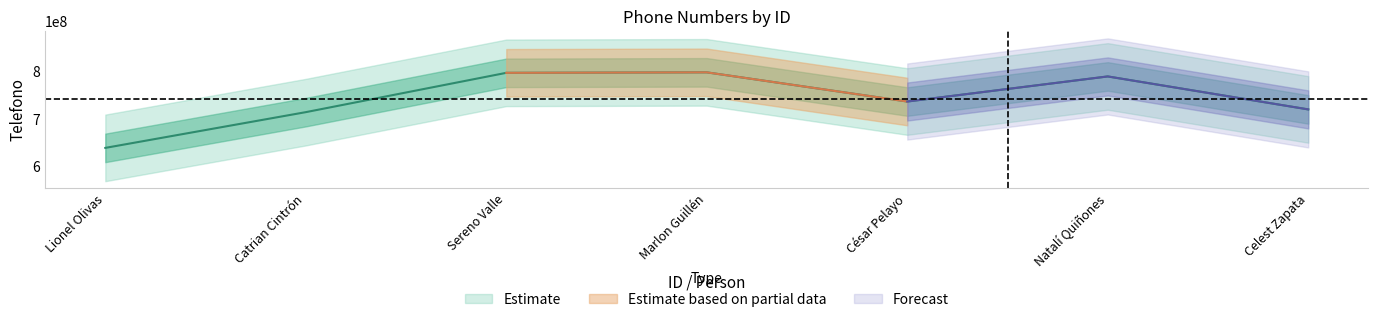

What is the change in value from 1 to 7?

+80917586